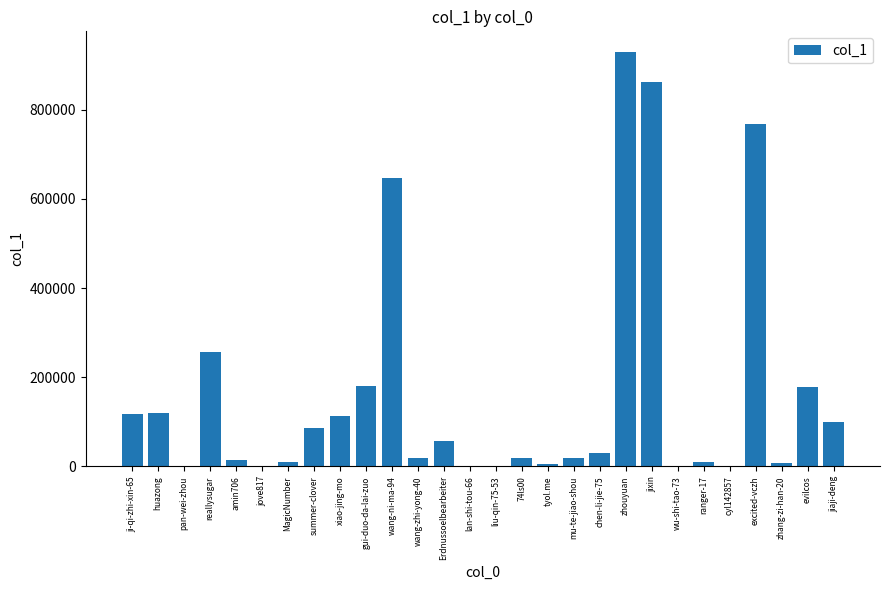

What is the change in value from amin706 to jove817?

-13777